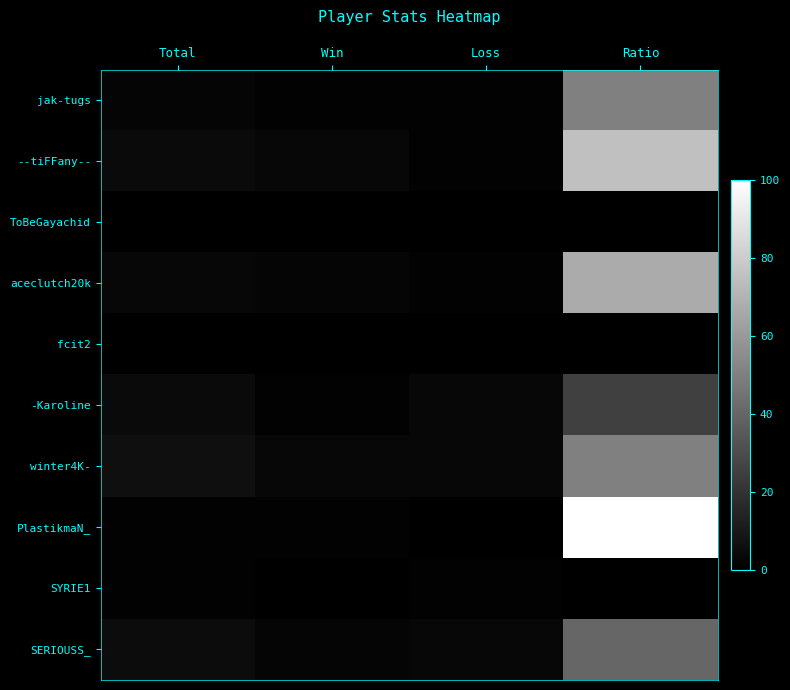

List the series in order of their peak value, lowest first.

ToBeGayachid, fcit2, SYRIE1, -Karoline, SERIOUSS_, jak-tugs, winter4K-, aceclutch20k, --tiFFany--, PlastikmaN_